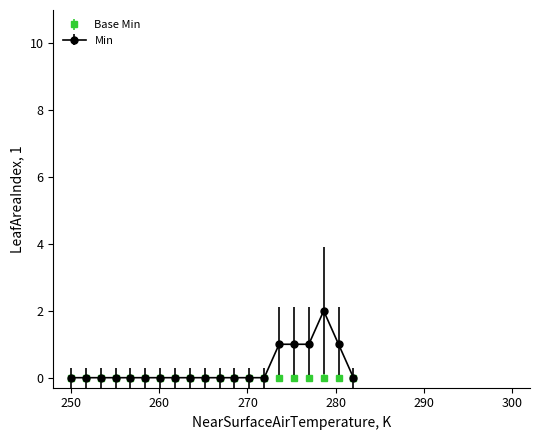

Which series has the largest range (max minus min)?

Min